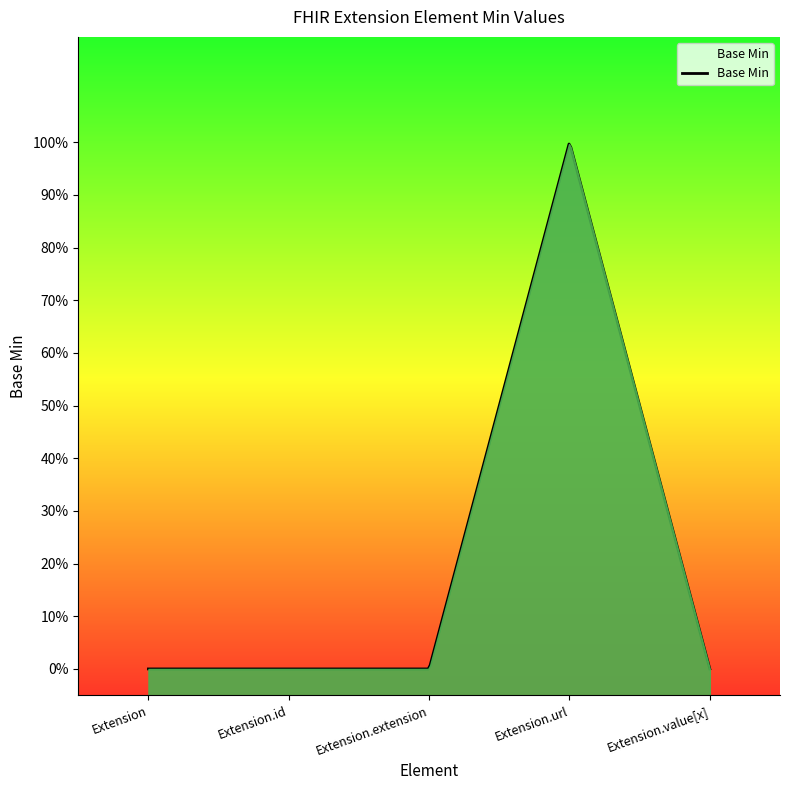

Reading left to right, transcribe all the data shown in this chart.

Extension=0	Extension.id=0	Extension.extension=0	Extension.url=1	Extension.value[x]=0